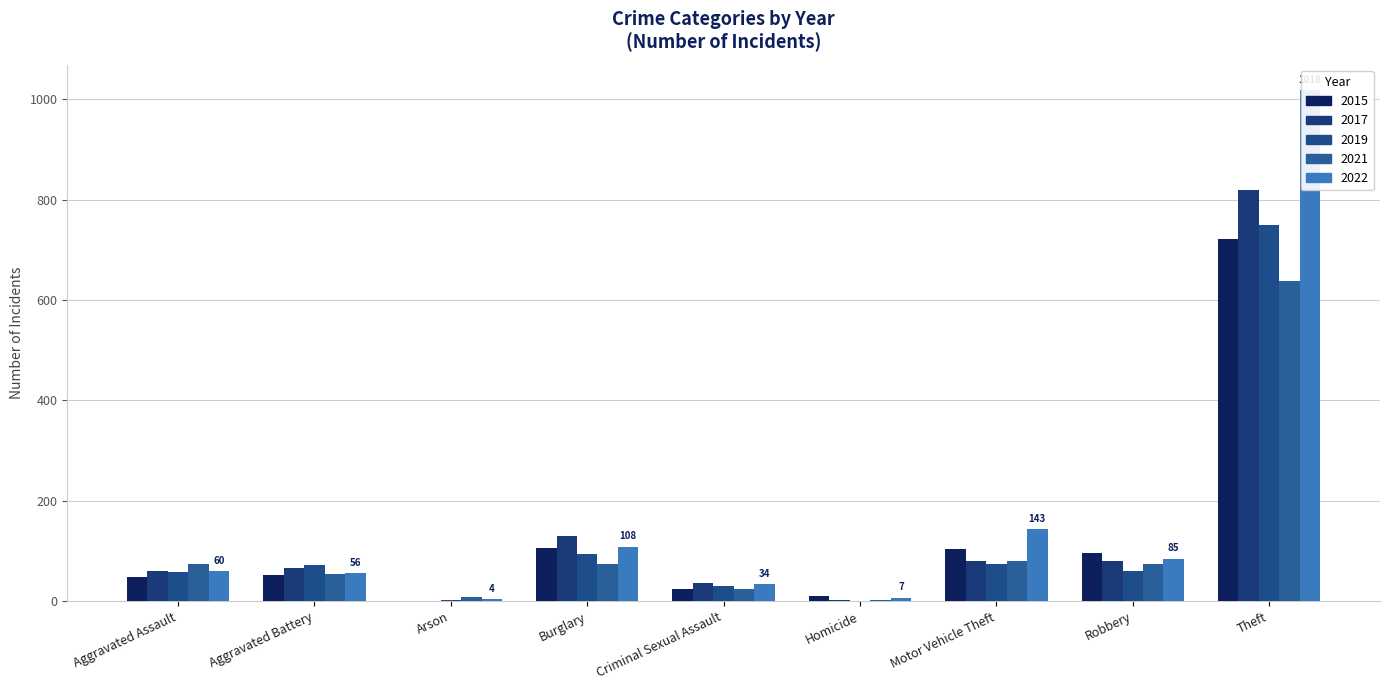

Are the bars horizontal?

No